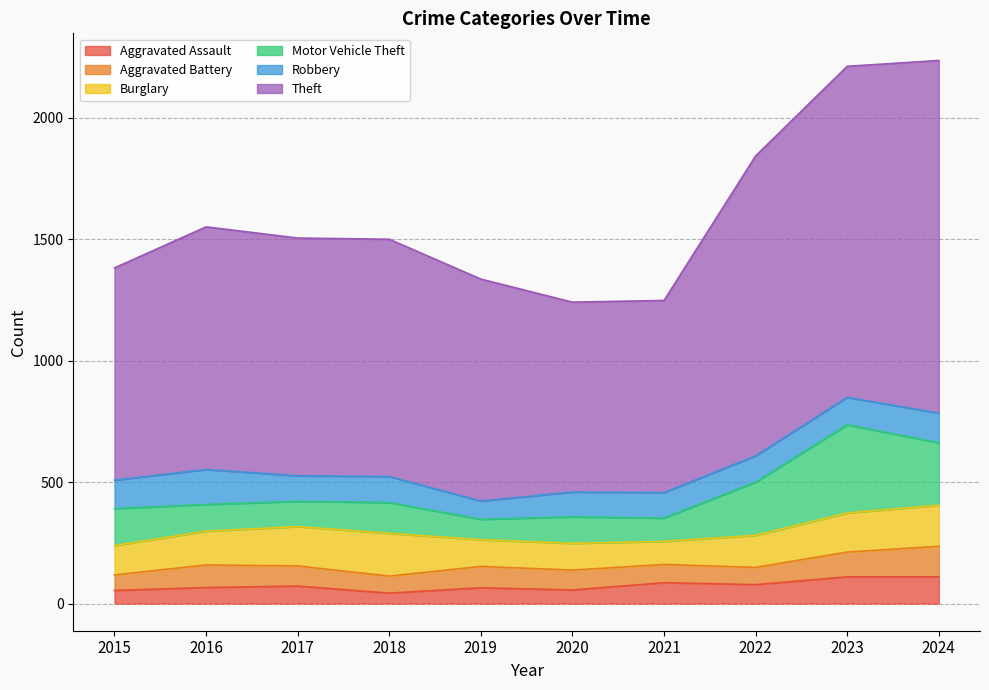

At which category does the chart reach its peak across all series?

2024